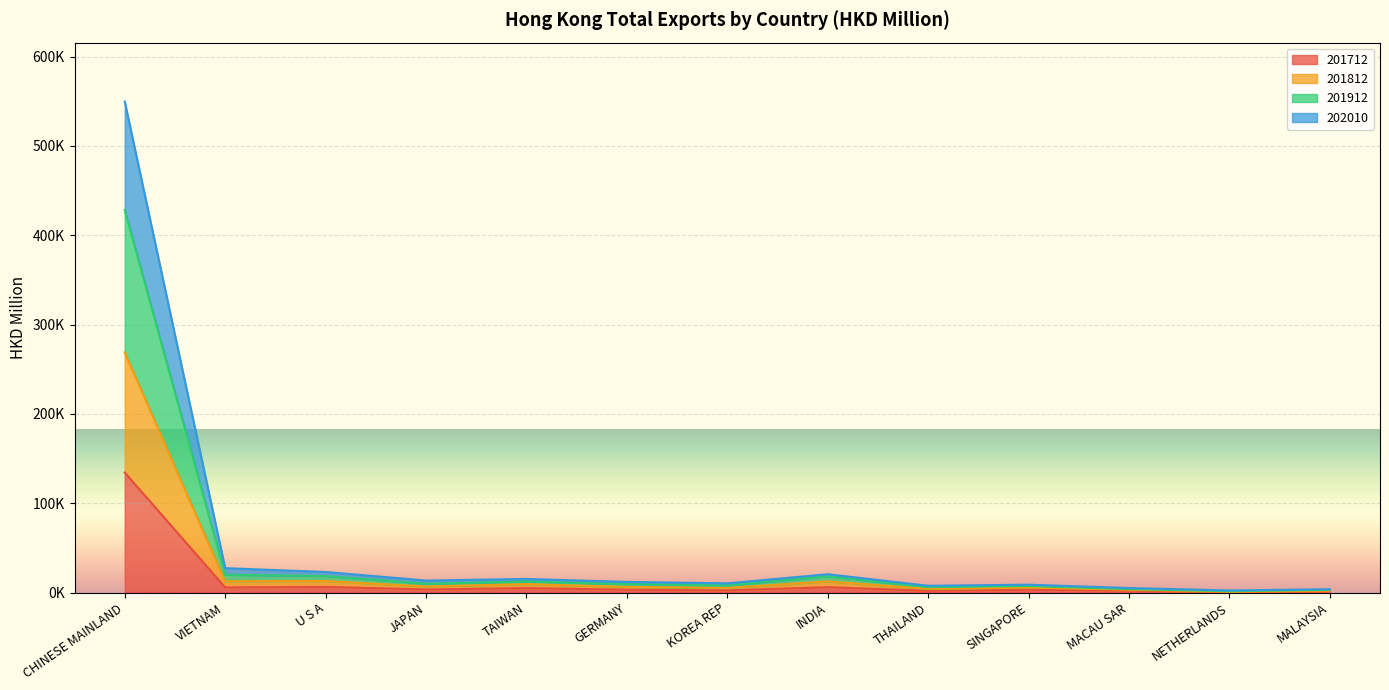

True or false: 201712 and 202010 intersect in this chart.

False